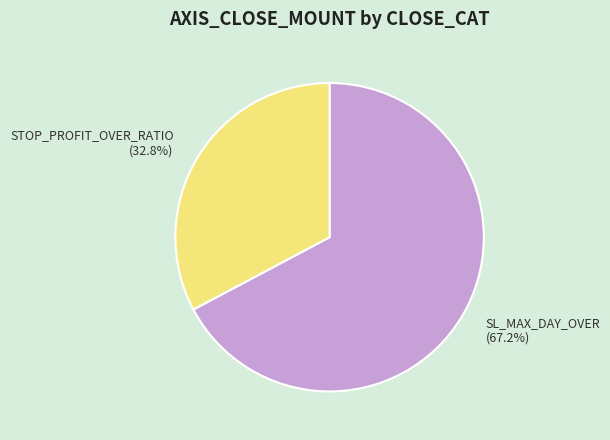

Which has a higher value, SL_MAX_DAY_OVER (67.2%) or STOP_PROFIT_OVER_RATIO (32.8%)?

SL_MAX_DAY_OVER (67.2%)